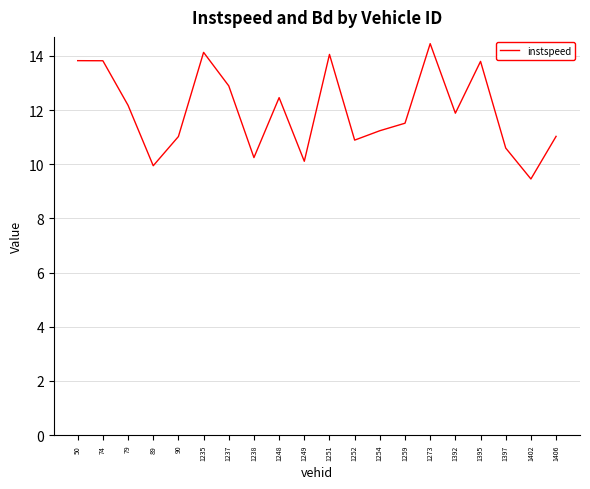

Is this an area chart (filled region under the line)?

No